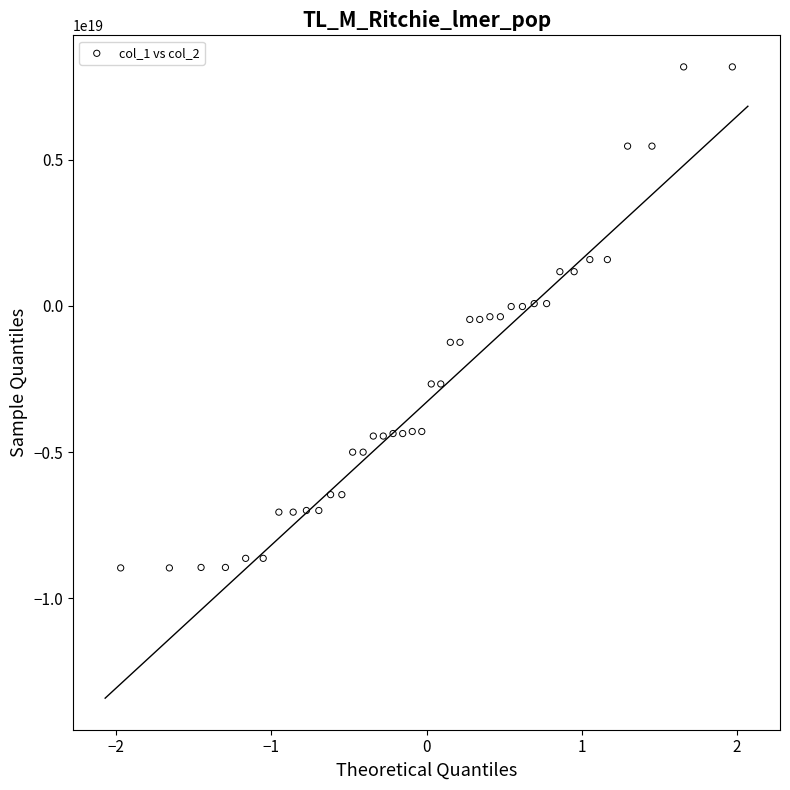

Count the number of points in this scatter plot.

40